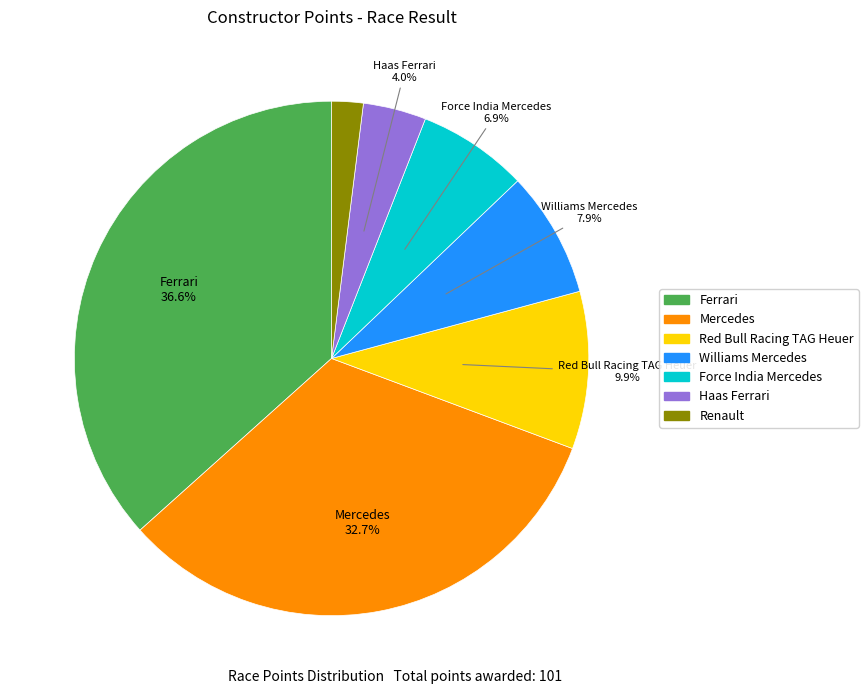

Does any single category account for the majority?

No